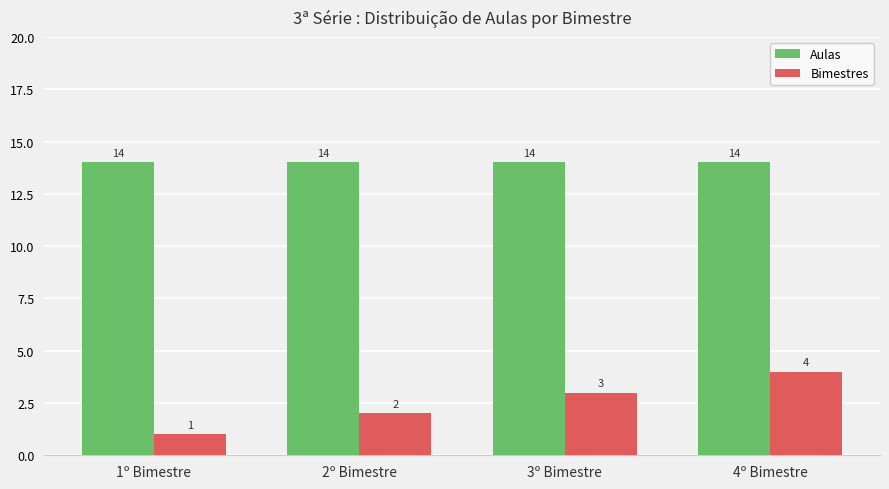

List the series in order of their peak value, lowest first.

Bimestres, Aulas